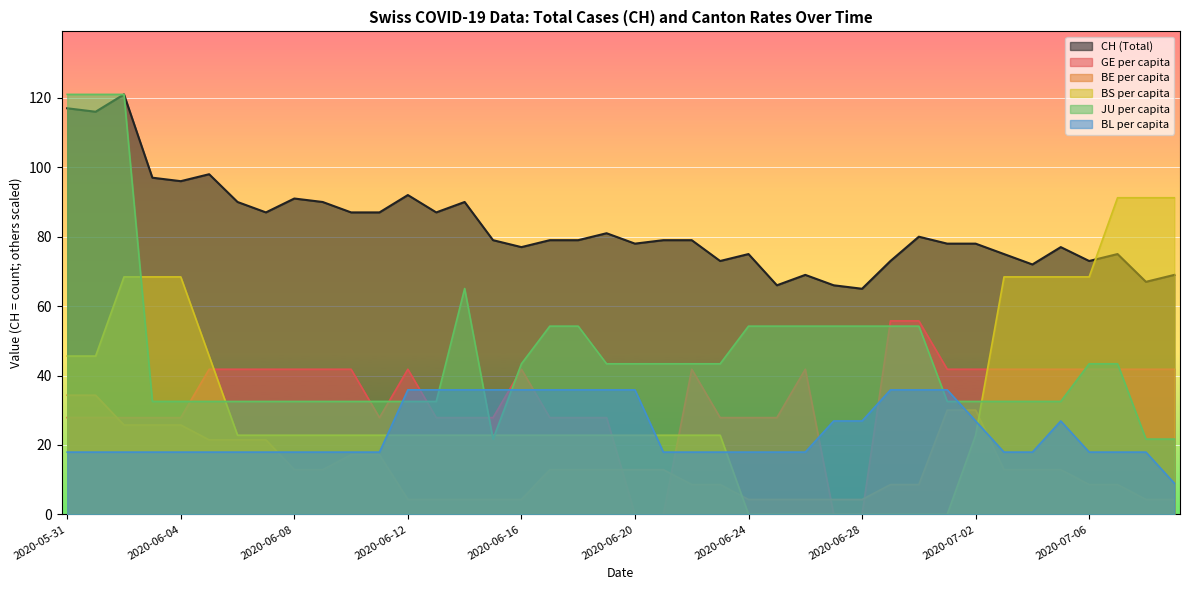

Reading right to left, transcribe all the data shown in this chart.

CH: 2020-07-09=69.0	2020-07-08=67.0	2020-07-07=75.0	2020-07-06=73.0	2020-07-05=77.0	2020-07-04=72.0	2020-07-03=75.0	2020-07-02=78.0	2020-07-01=78.0	2020-06-30=80.0	2020-06-29=73.0	2020-06-28=65.0	2020-06-27=66.0	2020-06-26=69.0	2020-06-25=66.0	2020-06-24=75.0	2020-06-23=73.0	2020-06-22=79.0	2020-06-21=79.0	2020-06-20=78.0	2020-06-19=81.0	2020-06-18=79.0	2020-06-17=79.0	2020-06-16=77.0	2020-06-15=79.0	2020-06-14=90.0	2020-06-13=87.0	2020-06-12=92.0	2020-06-11=87.0	2020-06-10=87.0	2020-06-09=90.0	2020-06-08=91.0	2020-06-07=87.0	2020-06-06=90.0	2020-06-05=98.0	2020-06-04=96.0	2020-06-03=97.0	2020-06-02=121.0	2020-06-01=116.0	2020-05-31=117.0
GE_pc: 2020-07-09=41.8	2020-07-08=41.8	2020-07-07=41.8	2020-07-06=41.8	2020-07-05=41.8	2020-07-04=41.8	2020-07-03=41.8	2020-07-02=41.8	2020-07-01=41.8	2020-06-30=55.7	2020-06-29=55.7	2020-06-28=0.0	2020-06-27=0.0	2020-06-26=41.8	2020-06-25=27.9	2020-06-24=27.9	2020-06-23=27.9	2020-06-22=41.8	2020-06-21=0.0	2020-06-20=0.0	2020-06-19=27.9	2020-06-18=27.9	2020-06-17=27.9	2020-06-16=41.8	2020-06-15=27.9	2020-06-14=27.9	2020-06-13=27.9	2020-06-12=41.8	2020-06-11=27.9	2020-06-10=41.8	2020-06-09=41.8	2020-06-08=41.8	2020-06-07=41.8	2020-06-06=41.8	2020-06-05=41.8	2020-06-04=27.9	2020-06-03=27.9	2020-06-02=27.9	2020-06-01=27.9	2020-05-31=27.9
BE_pc: 2020-07-09=4.3	2020-07-08=4.3	2020-07-07=8.6	2020-07-06=8.6	2020-07-05=12.9	2020-07-04=12.9	2020-07-03=12.9	2020-07-02=30.0	2020-07-01=30.0	2020-06-30=8.6	2020-06-29=8.6	2020-06-28=4.3	2020-06-27=4.3	2020-06-26=4.3	2020-06-25=4.3	2020-06-24=4.3	2020-06-23=8.6	2020-06-22=8.6	2020-06-21=12.9	2020-06-20=12.9	2020-06-19=12.9	2020-06-18=12.9	2020-06-17=12.9	2020-06-16=4.3	2020-06-15=4.3	2020-06-14=4.3	2020-06-13=4.3	2020-06-12=4.3	2020-06-11=17.2	2020-06-10=17.2	2020-06-09=12.9	2020-06-08=12.9	2020-06-07=21.5	2020-06-06=21.5	2020-06-05=21.5	2020-06-04=25.8	2020-06-03=25.8	2020-06-02=25.8	2020-06-01=34.3	2020-05-31=34.3
BS_pc: 2020-07-09=91.2	2020-07-08=91.2	2020-07-07=91.2	2020-07-06=68.4	2020-07-05=68.4	2020-07-04=68.4	2020-07-03=68.4	2020-07-02=22.8	2020-07-01=0.0	2020-06-30=0.0	2020-06-29=0.0	2020-06-28=0.0	2020-06-27=0.0	2020-06-26=0.0	2020-06-25=0.0	2020-06-24=0.0	2020-06-23=22.8	2020-06-22=22.8	2020-06-21=22.8	2020-06-20=22.8	2020-06-19=22.8	2020-06-18=22.8	2020-06-17=22.8	2020-06-16=22.8	2020-06-15=22.8	2020-06-14=22.8	2020-06-13=22.8	2020-06-12=22.8	2020-06-11=22.8	2020-06-10=22.8	2020-06-09=22.8	2020-06-08=22.8	2020-06-07=22.8	2020-06-06=22.8	2020-06-05=45.6	2020-06-04=68.4	2020-06-03=68.4	2020-06-02=68.4	2020-06-01=45.6	2020-05-31=45.6
JU_pc: 2020-07-09=21.7	2020-07-08=21.7	2020-07-07=43.4	2020-07-06=43.4	2020-07-05=32.5	2020-07-04=32.5	2020-07-03=32.5	2020-07-02=32.5	2020-07-01=32.5	2020-06-30=54.2	2020-06-29=54.2	2020-06-28=54.2	2020-06-27=54.2	2020-06-26=54.2	2020-06-25=54.2	2020-06-24=54.2	2020-06-23=43.4	2020-06-22=43.4	2020-06-21=43.4	2020-06-20=43.4	2020-06-19=43.4	2020-06-18=54.2	2020-06-17=54.2	2020-06-16=43.4	2020-06-15=21.7	2020-06-14=65.1	2020-06-13=32.5	2020-06-12=32.5	2020-06-11=32.5	2020-06-10=32.5	2020-06-09=32.5	2020-06-08=32.5	2020-06-07=32.5	2020-06-06=32.5	2020-06-05=32.5	2020-06-04=32.5	2020-06-03=32.5	2020-06-02=121.0	2020-06-01=121.0	2020-05-31=121.0
BL_pc: 2020-07-09=9.0	2020-07-08=17.9	2020-07-07=17.9	2020-07-06=17.9	2020-07-05=26.9	2020-07-04=17.9	2020-07-03=17.9	2020-07-02=26.9	2020-07-01=35.9	2020-06-30=35.9	2020-06-29=35.9	2020-06-28=26.9	2020-06-27=26.9	2020-06-26=17.9	2020-06-25=17.9	2020-06-24=17.9	2020-06-23=17.9	2020-06-22=17.9	2020-06-21=17.9	2020-06-20=35.9	2020-06-19=35.9	2020-06-18=35.9	2020-06-17=35.9	2020-06-16=35.9	2020-06-15=35.9	2020-06-14=35.9	2020-06-13=35.9	2020-06-12=35.9	2020-06-11=17.9	2020-06-10=17.9	2020-06-09=17.9	2020-06-08=17.9	2020-06-07=17.9	2020-06-06=17.9	2020-06-05=17.9	2020-06-04=17.9	2020-06-03=17.9	2020-06-02=17.9	2020-06-01=17.9	2020-05-31=17.9